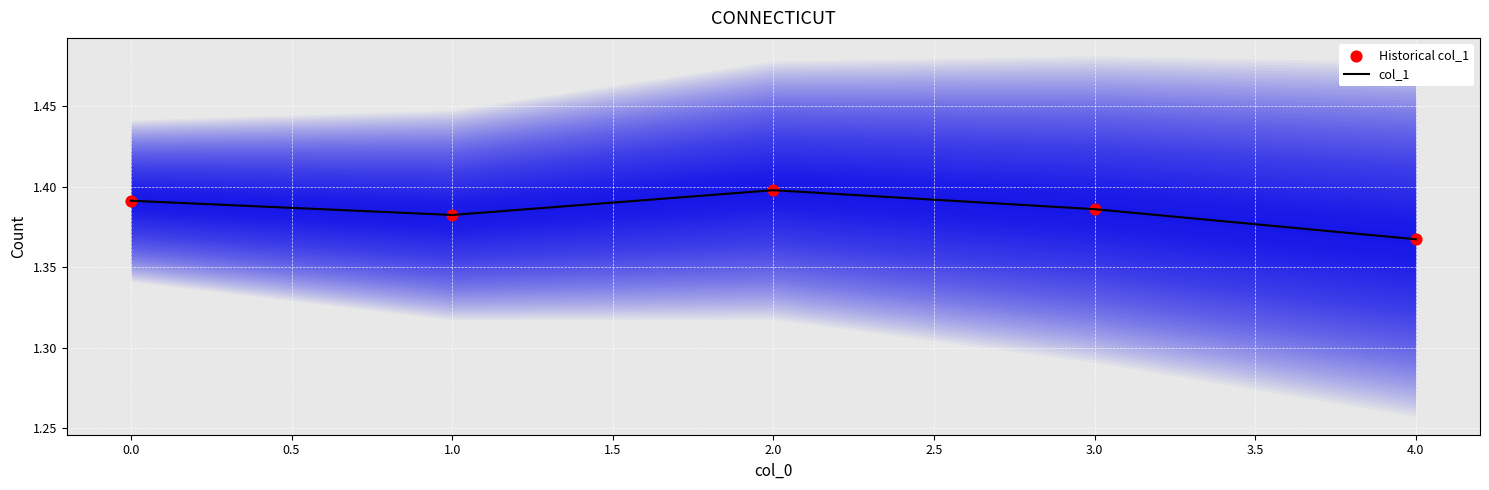

What are all the series names shown in the legend?

col_1, Historical col_1